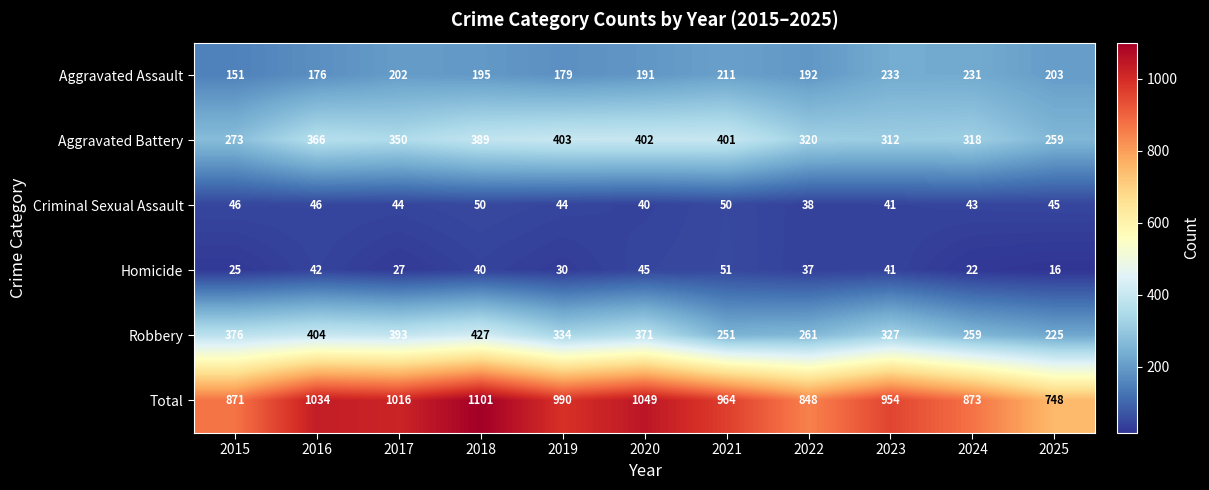

What is the minimum value shown in the chart?

16